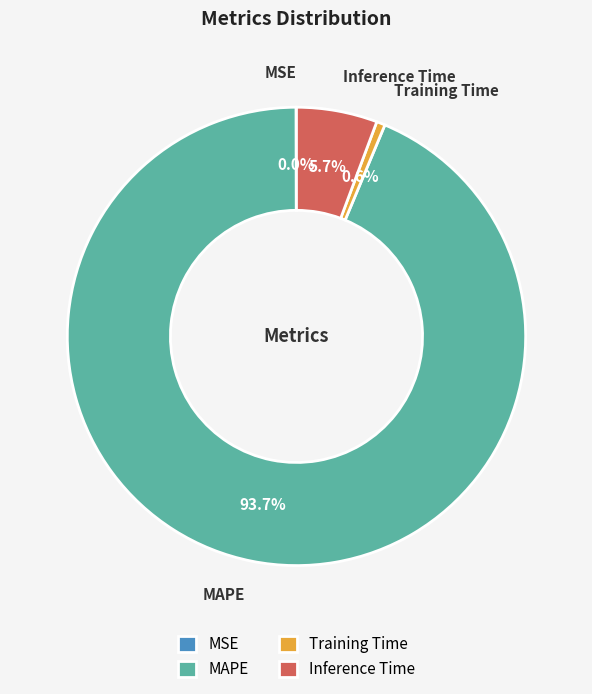

The MAPE slice represents 94% of the pie. True or false?

True